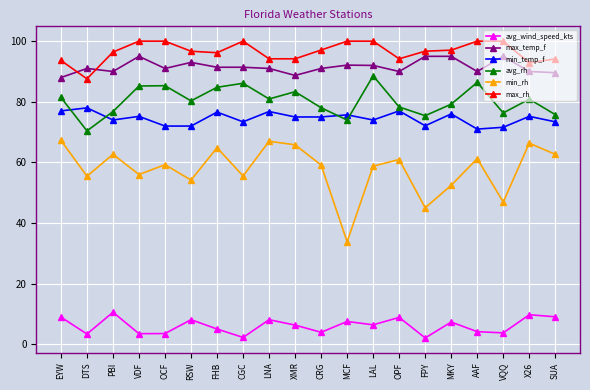

True or false: min_temp_f has a value of 75.0 at XMR.

True